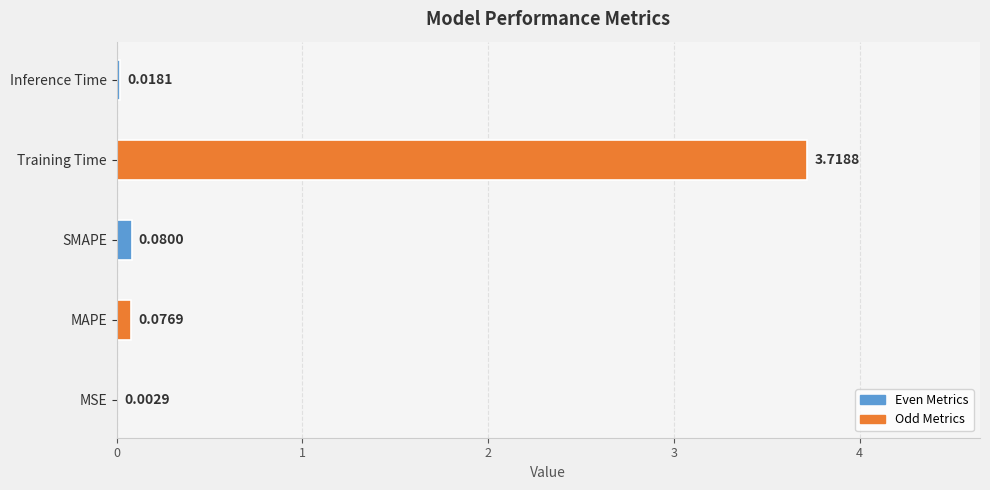

Are the bars grouped side by side (vs. stacked)?

No